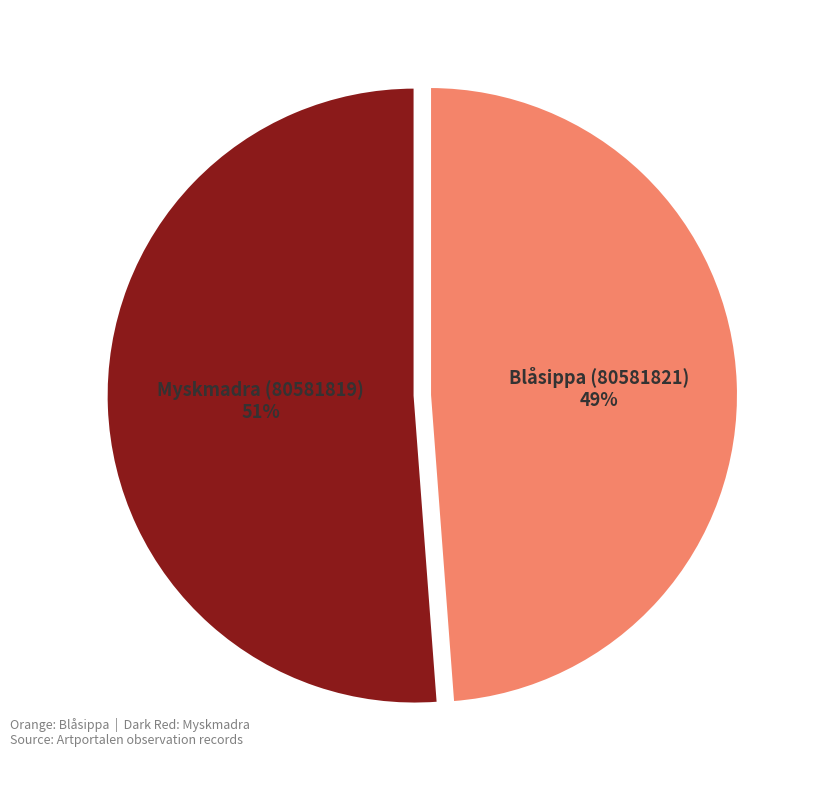

True or false: Blåsippa (80581821) accounts for 39% of the total.

False